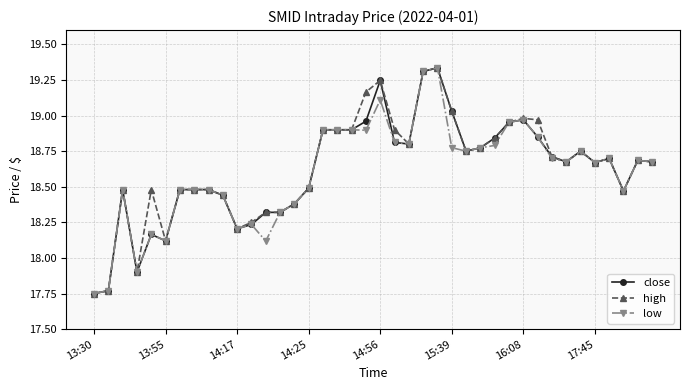

At how many categories does at least one series exceed 17?

40